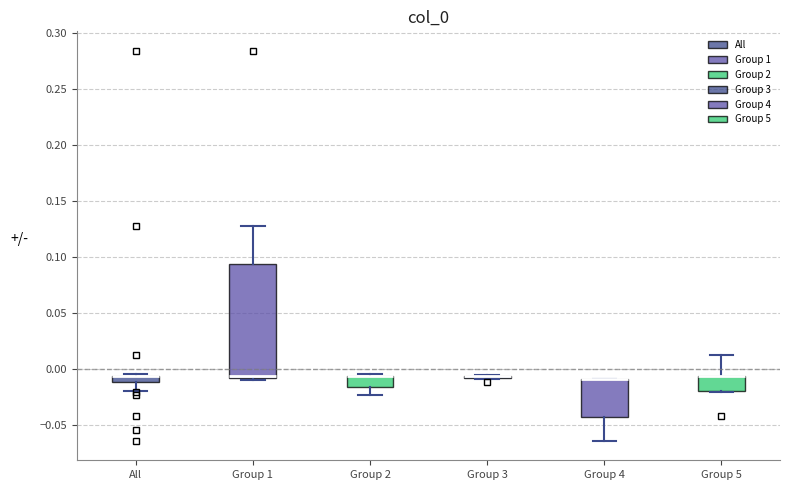

Comparing the boxes themselves (not the whiskers), which one is the tallest?

Group 1